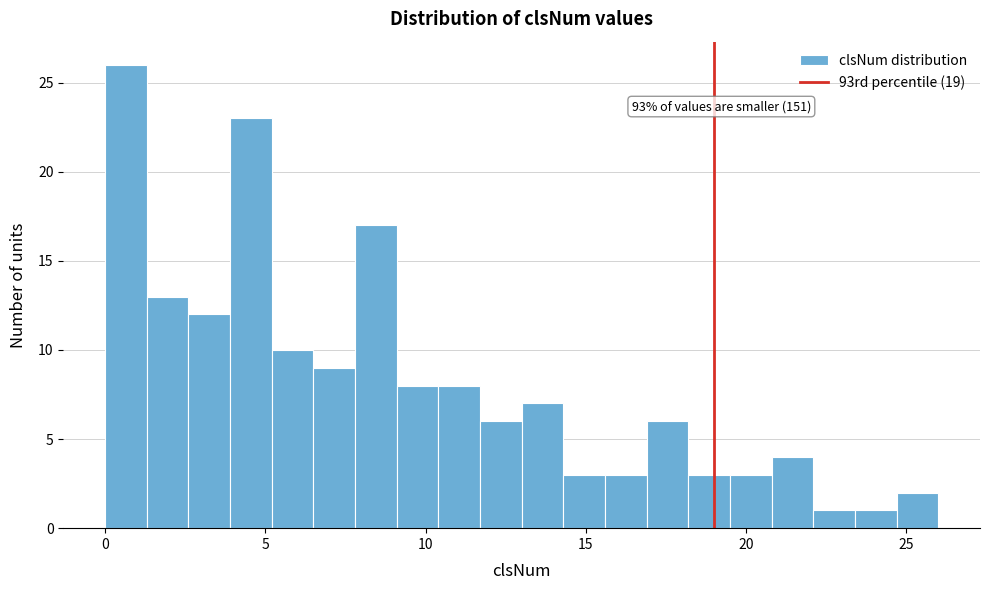

Read against the x-axis, roughly where is the centre of the tallest bar?

0.5